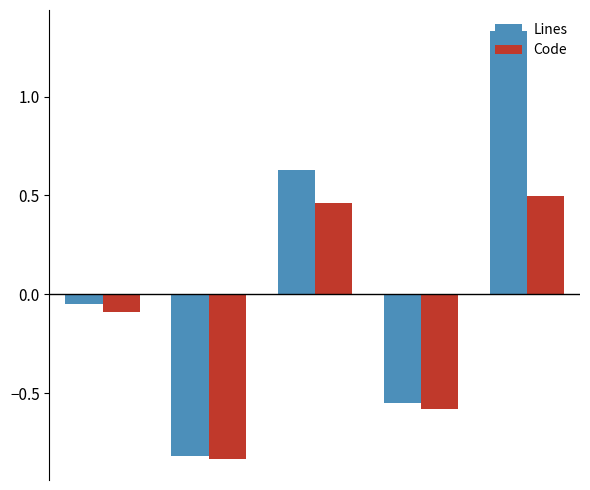

Which series has the largest range (max minus min)?

Lines